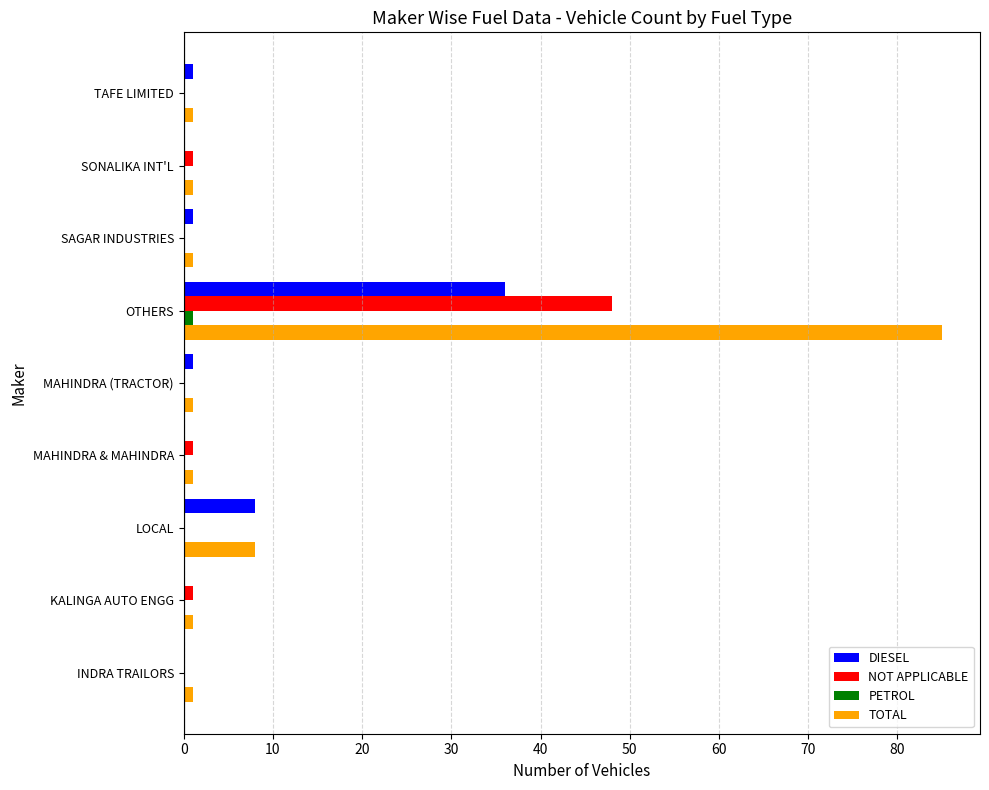

At which category is the sum across all series the highest?

OTHERS